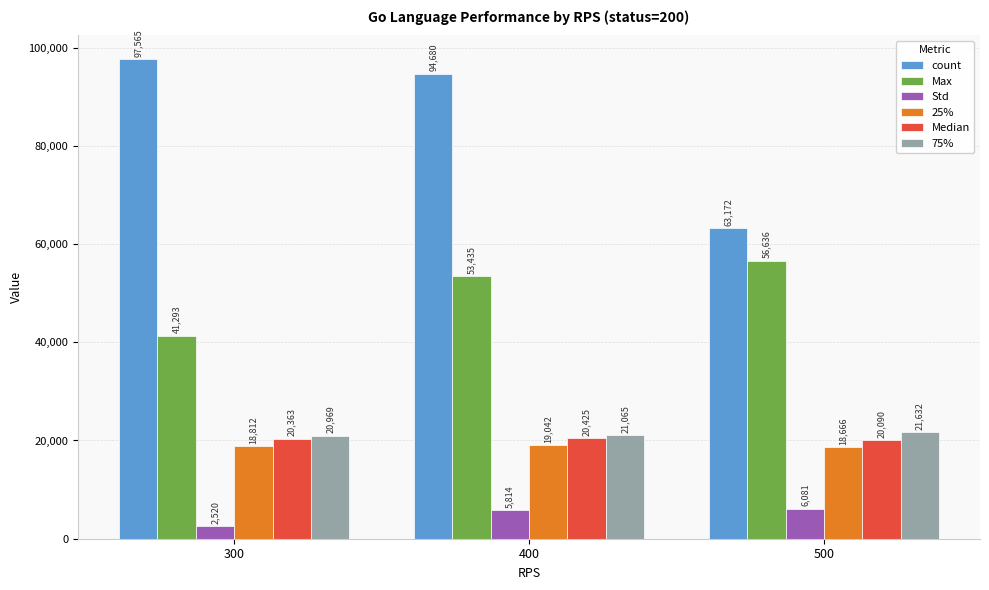

What is the sum of the count values at 400 and 300?

192245.0